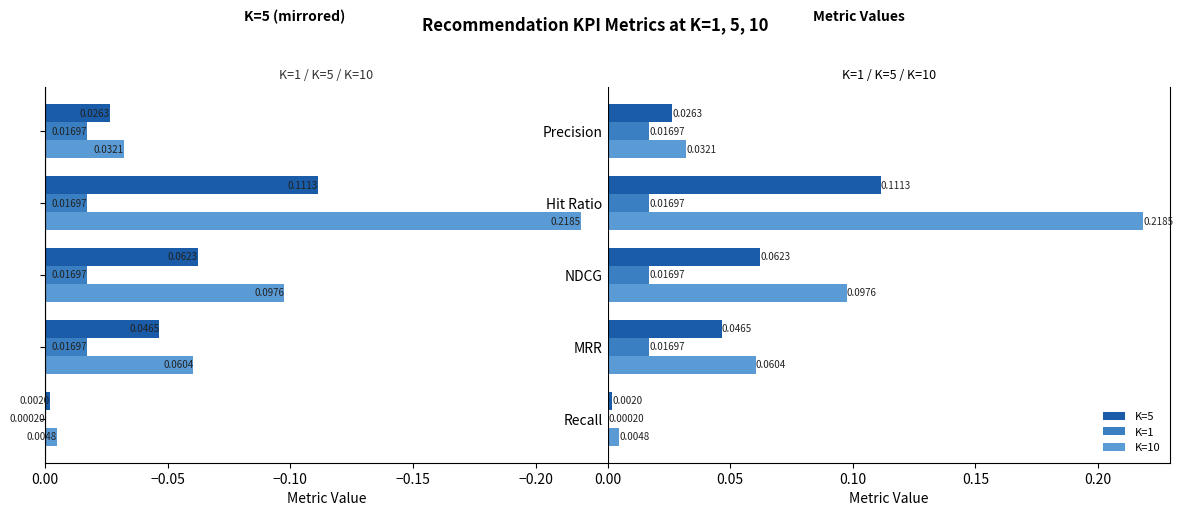

Count the number of categories in the chart.

5